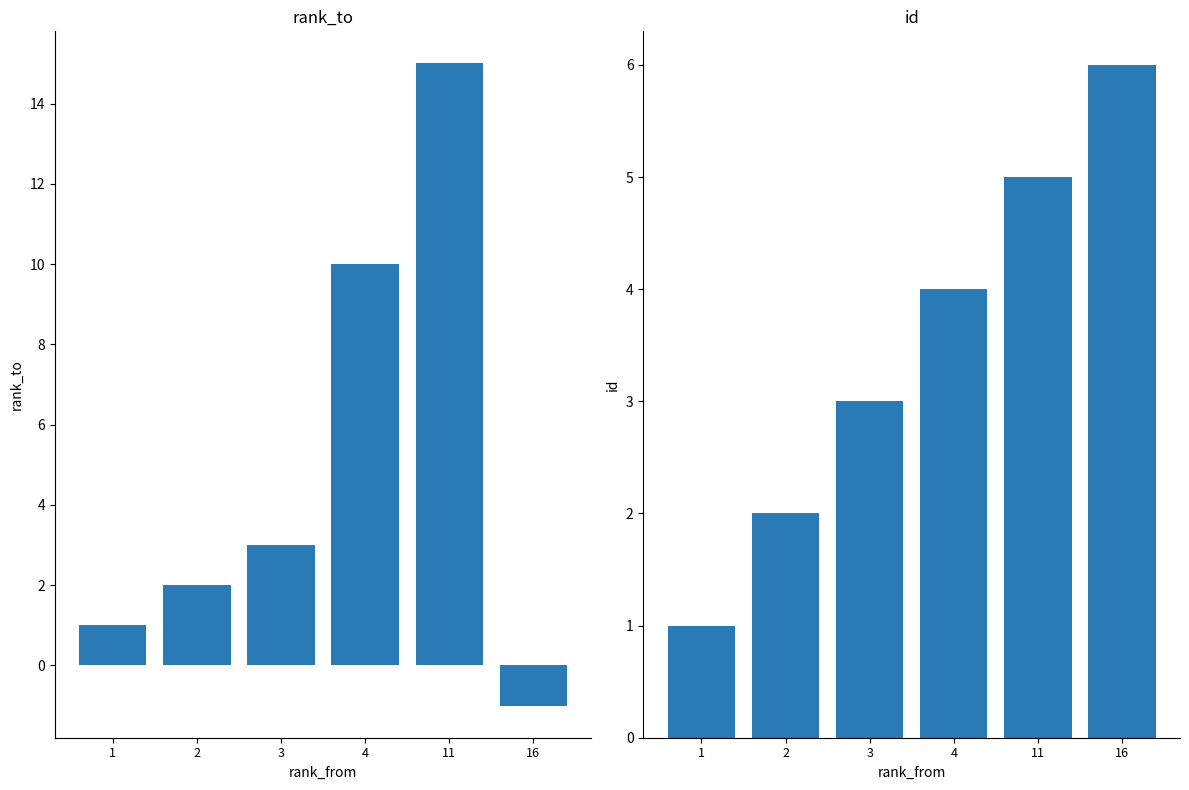

What is the value of the id bar at the 6th from the left?

6